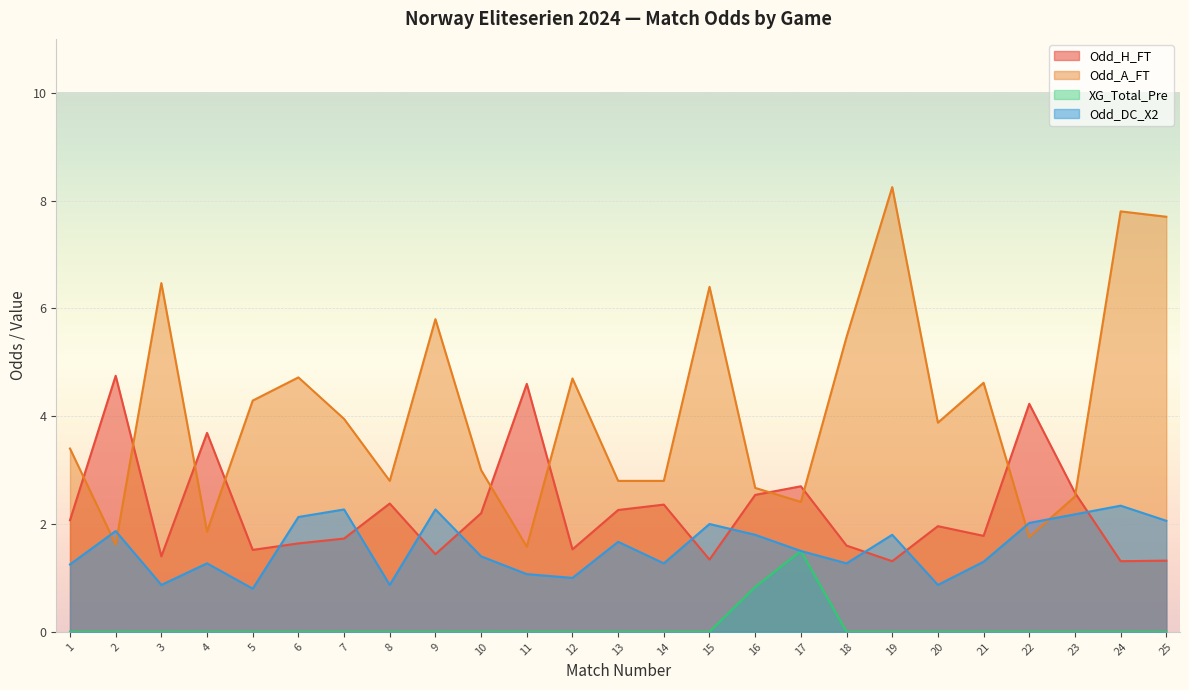

How many values in the XG_Total_Pre series exceed 0?

2